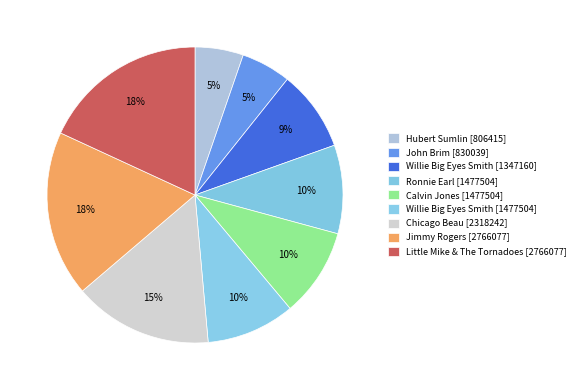

True or false: Ronnie Earl [1477504] accounts for 15% of the total.

False